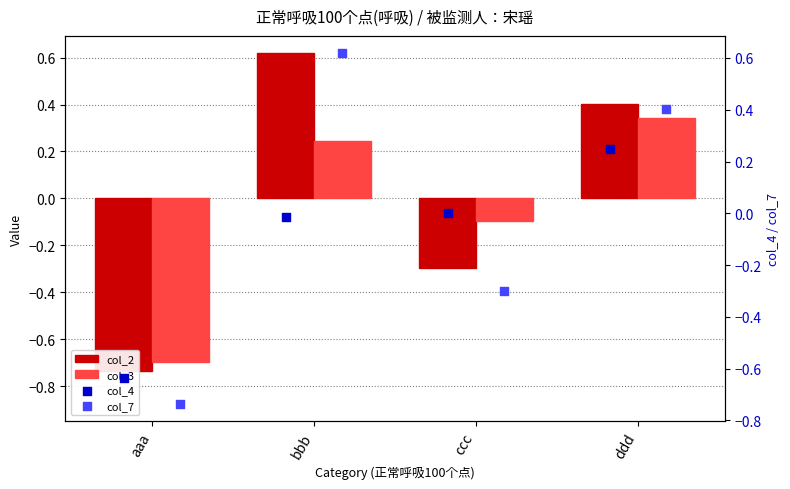

Which series reaches the minimum Y coordinate?

col_2